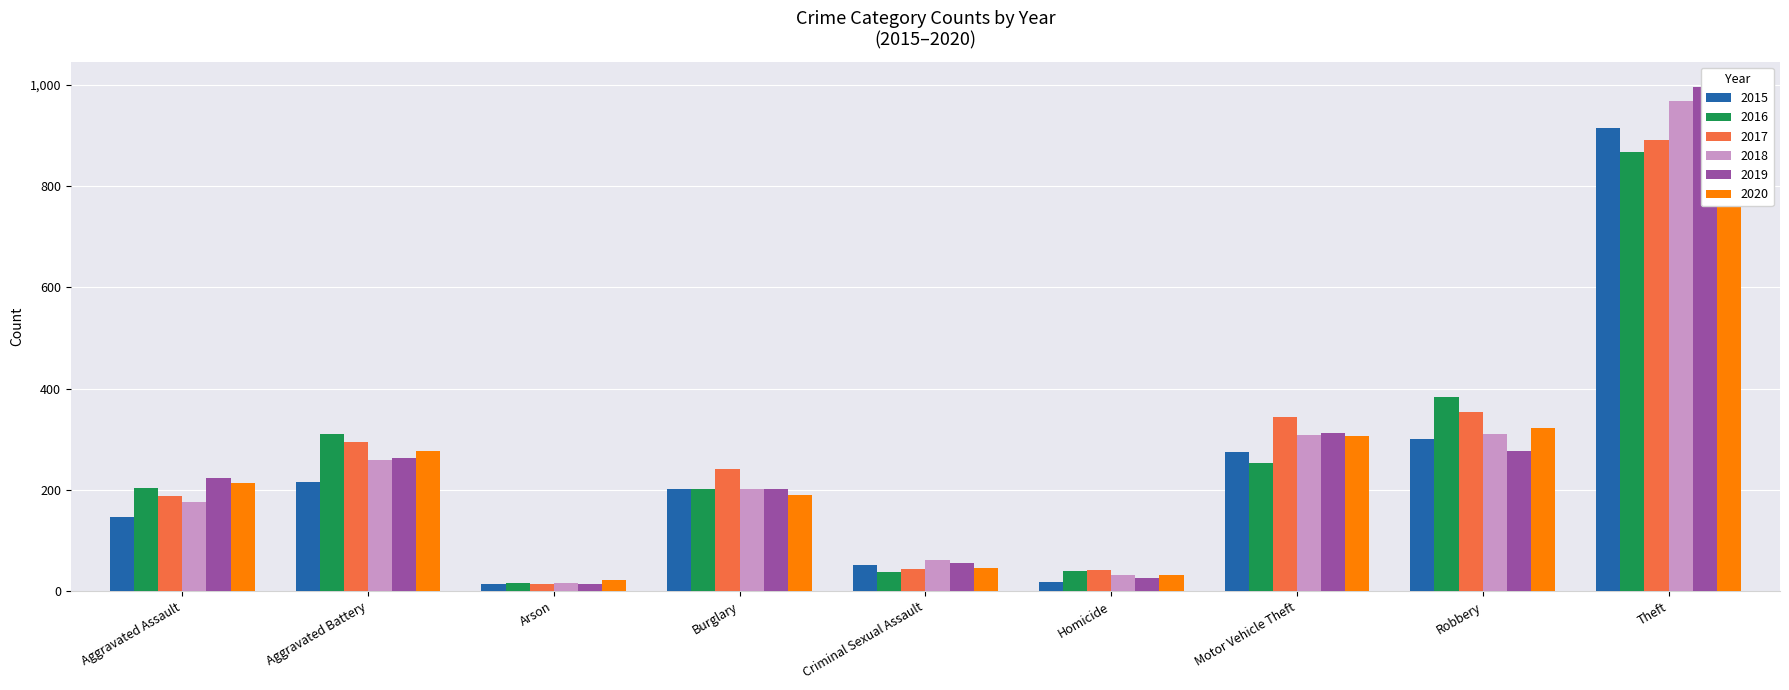

Between Arson and Homicide, which series saw the biggest shift?

2017